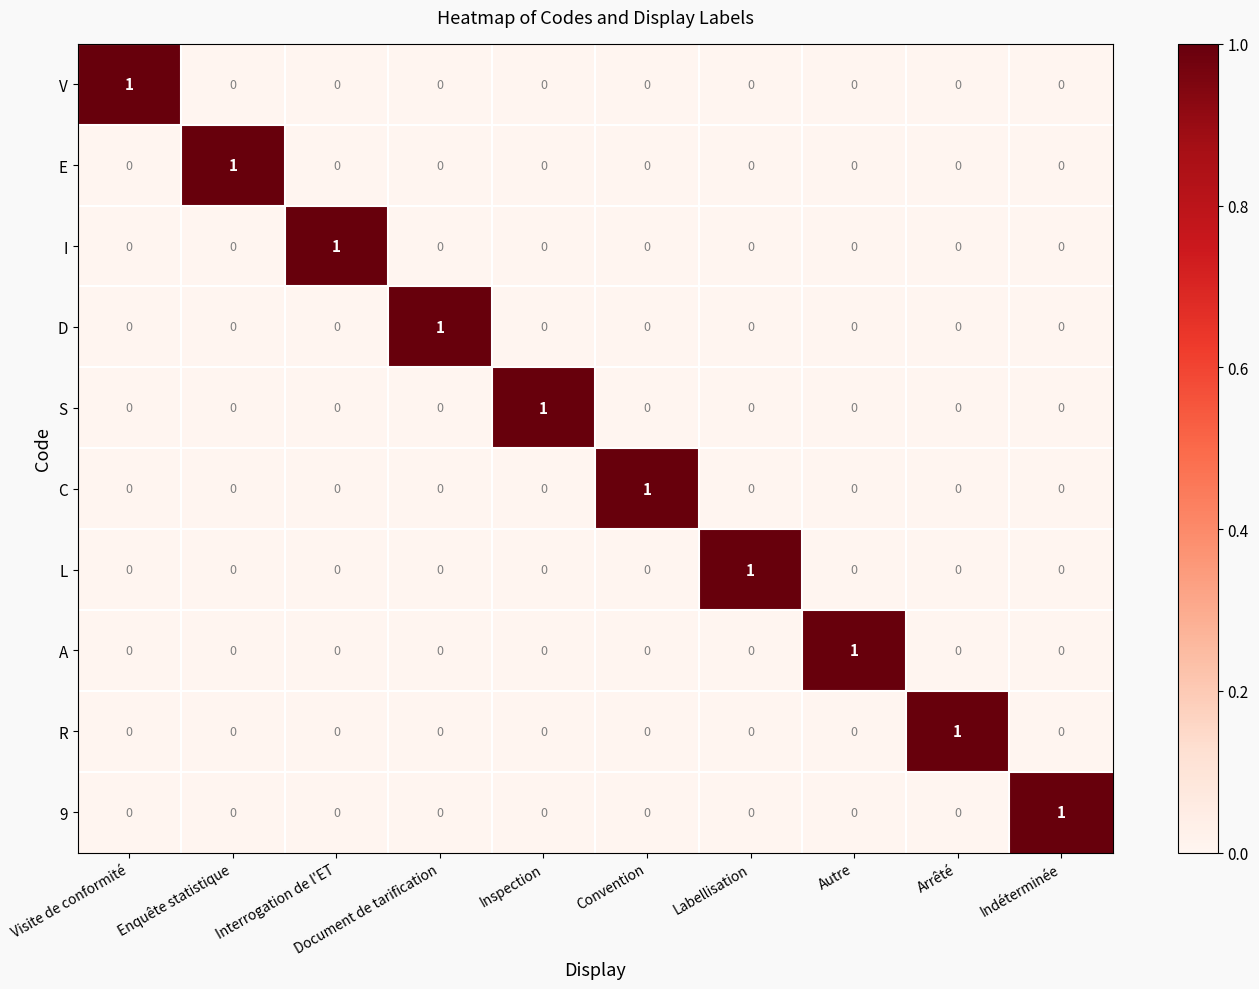

At how many categories does at least one series exceed 0?

10